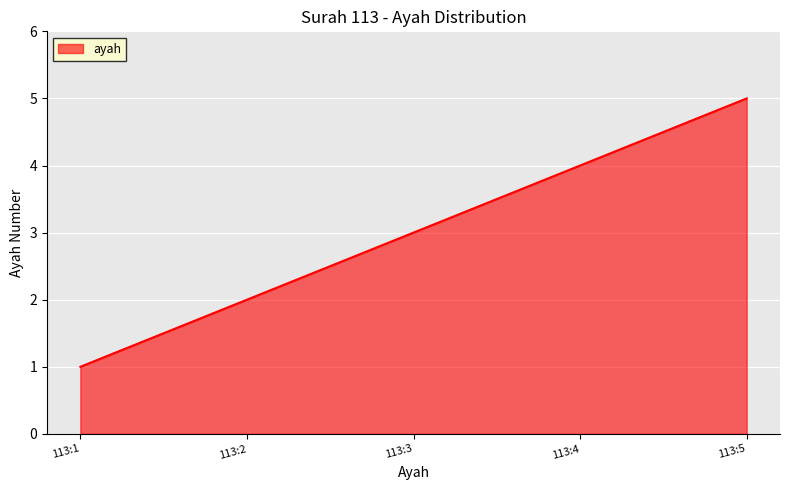

What is the maximum value shown in the chart?

5